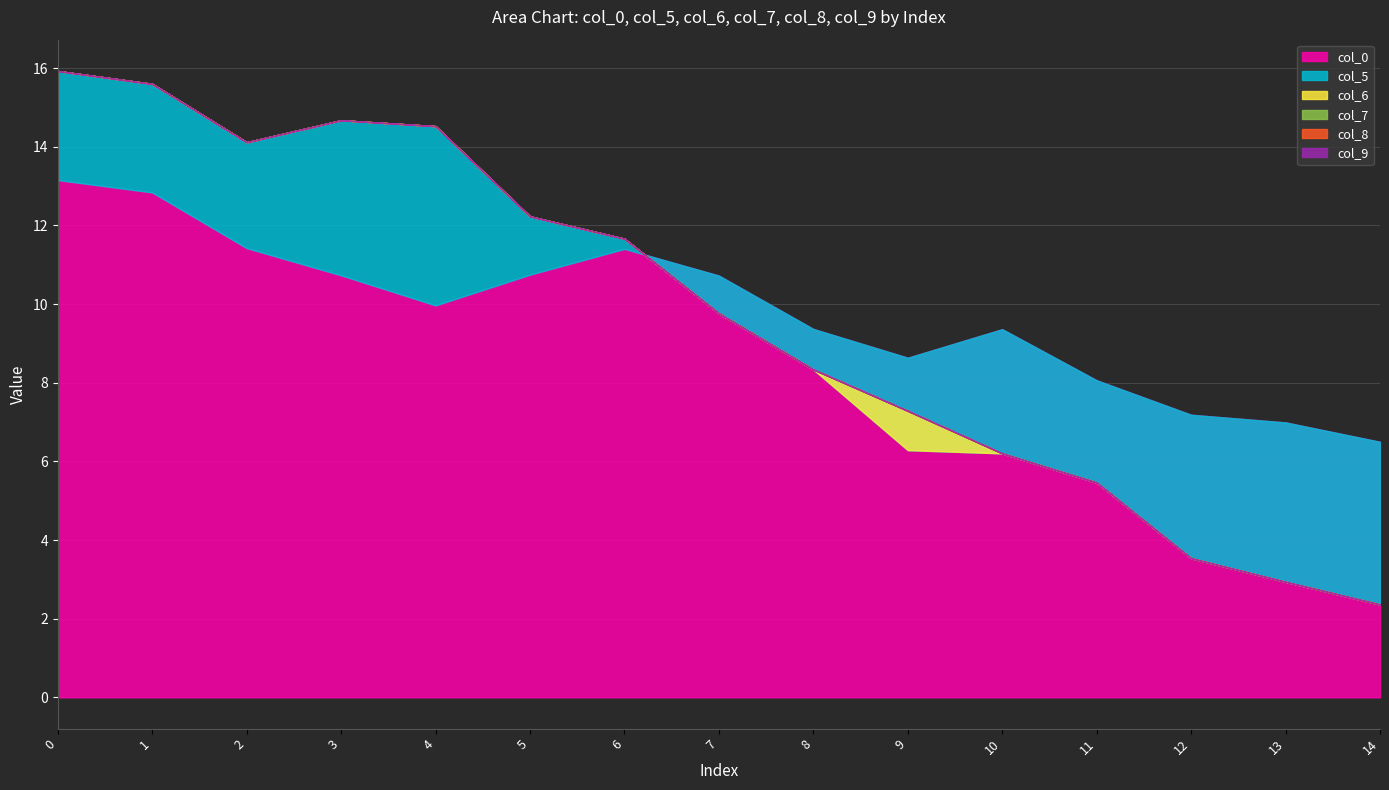

Rank the series by their maximum value, from lowest to highest.

col_7, col_8, col_9, col_6, col_5, col_0